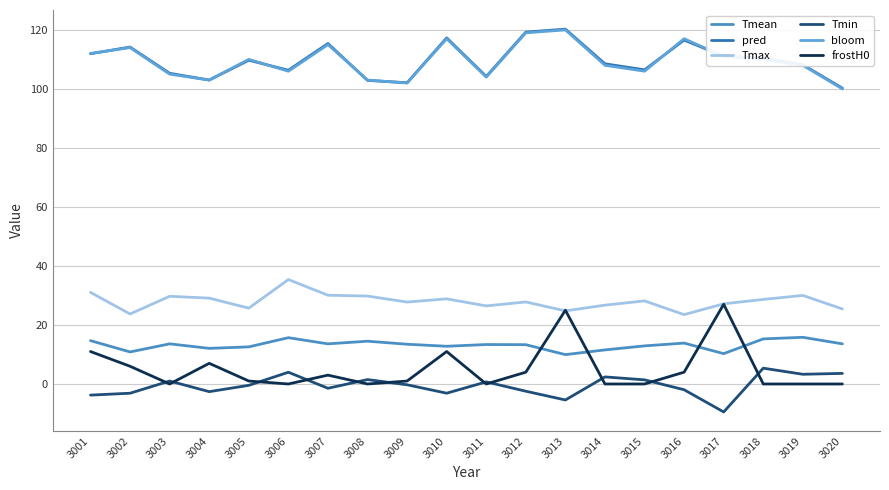

What is the smallest value displayed?

-9.5